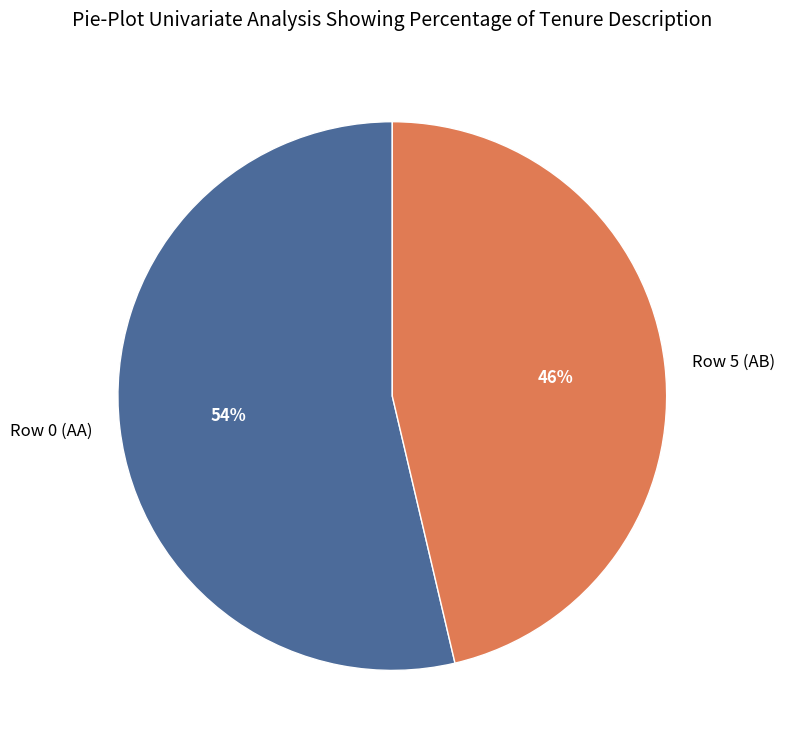

How many segments does this pie chart have?

2